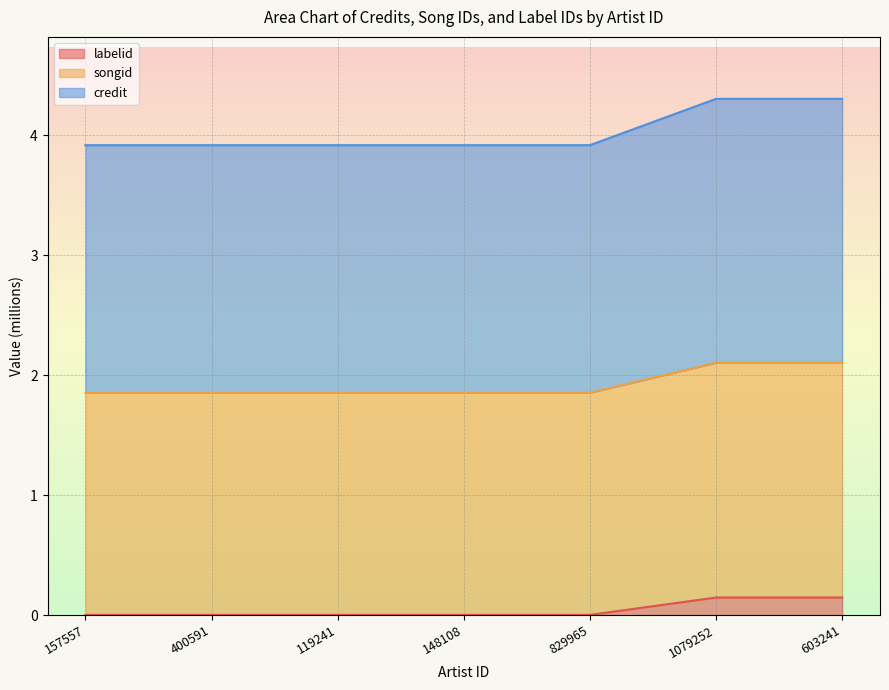

What is the label of the 7th point from the right?

157557